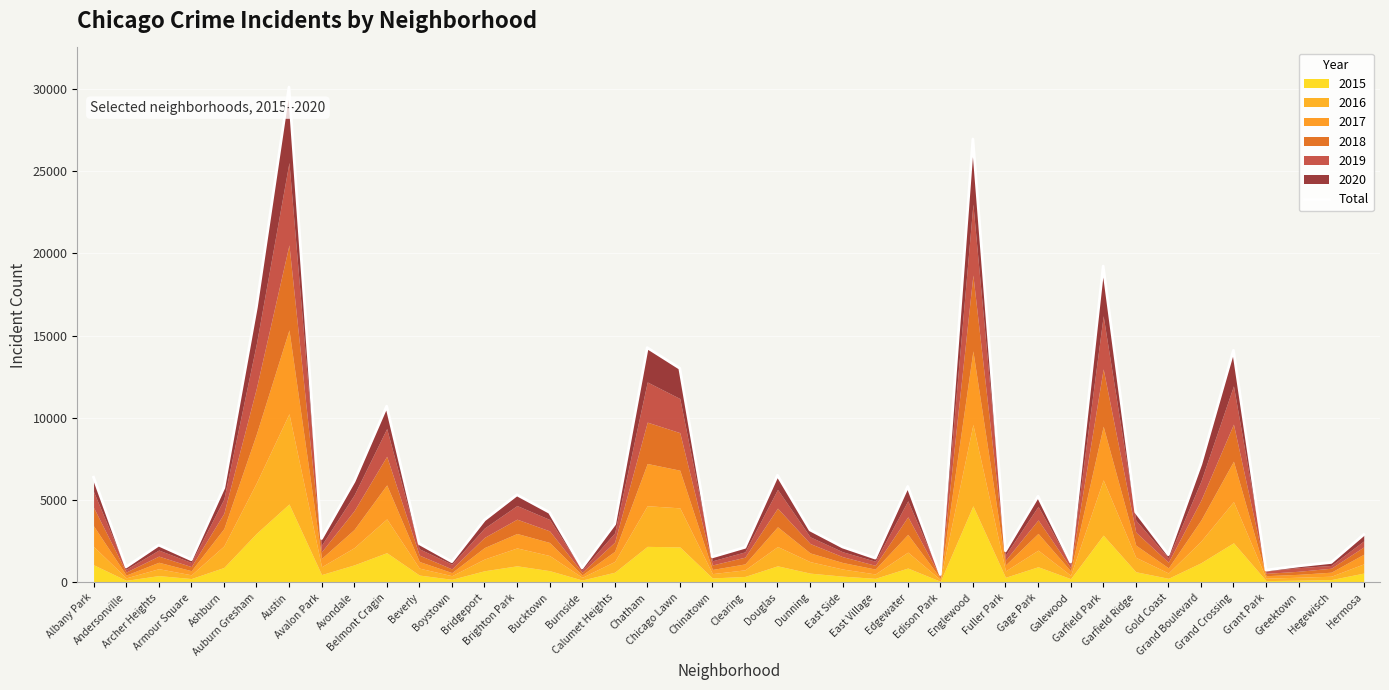

Where is the first local maximum?

Archer Heights